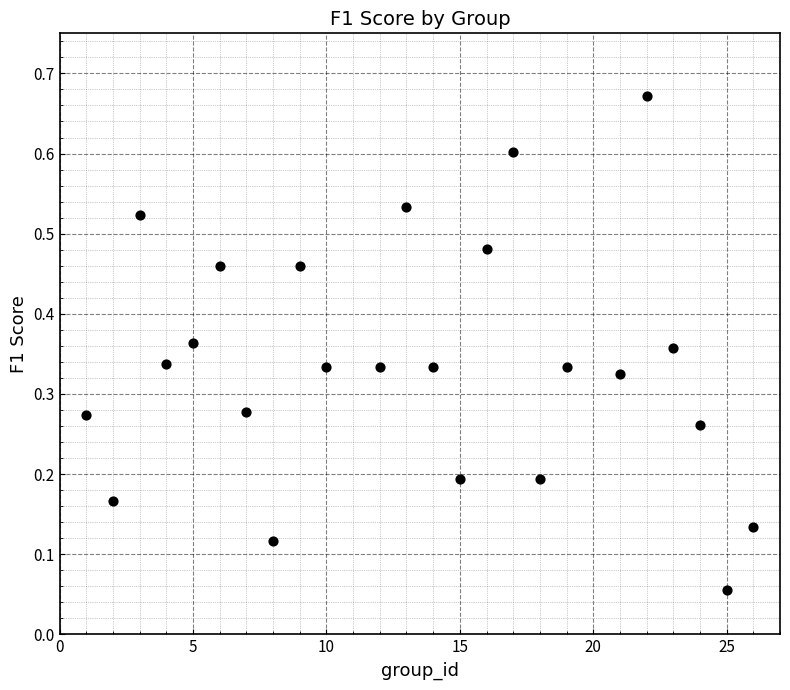

What is the range of Y values (max minus min)?

0.6